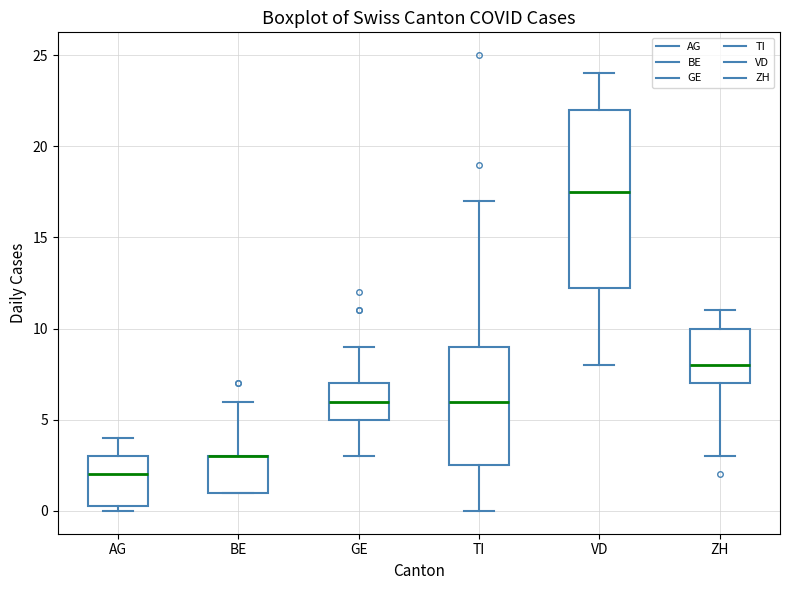

Comparing the boxes themselves (not the whiskers), which one is the tallest?

VD